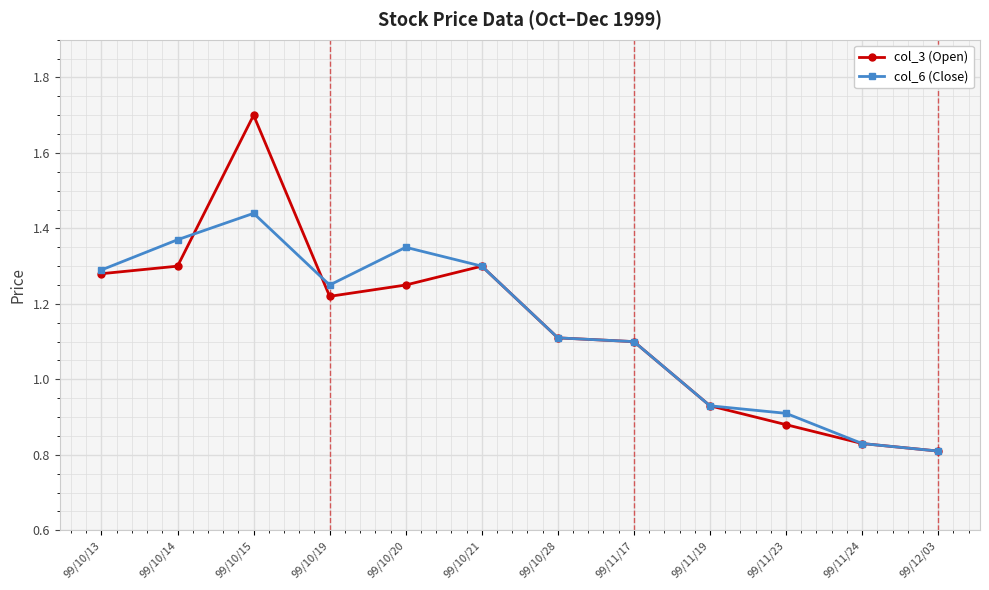

At which label does col_3 (Open) reach its peak?

99/10/15